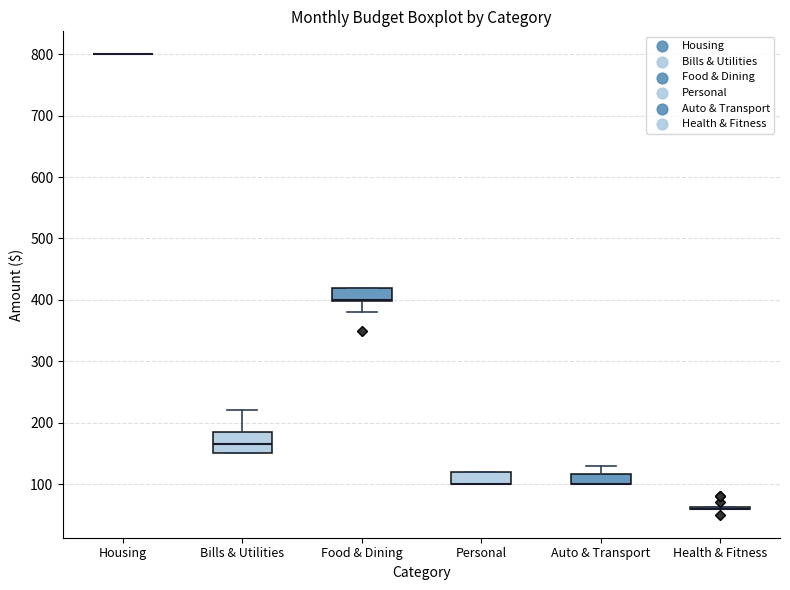

Reading left to right, transcribe this box plot: for each box, give where its median line is, the range the box spans, and where its two whiskers end, as read against the y-axis. The values are not printed on the chart, so give them approximately, as read against the axis.

Housing: box collapsed to a line at 800, whiskers 800 to 800
Bills & Utilities: median 170, box 150 to 190, whiskers 150 to 220
Food & Dining: median 400 (drawn on the box's lower edge), box 400 to 420, whiskers 380 to 420
Personal: median 100 (drawn on the box's lower edge), box 100 to 120, whiskers 100 to 120
Auto & Transport: median 100 (drawn on the box's lower edge), box 100 to 120, whiskers 100 to 130
Health & Fitness: box collapsed to a line at 60, whiskers 60 to 60